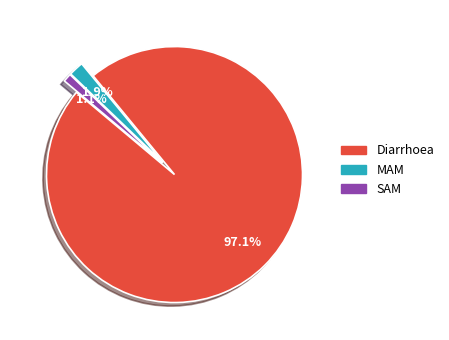

Between SAM and MAM, which is larger?

MAM